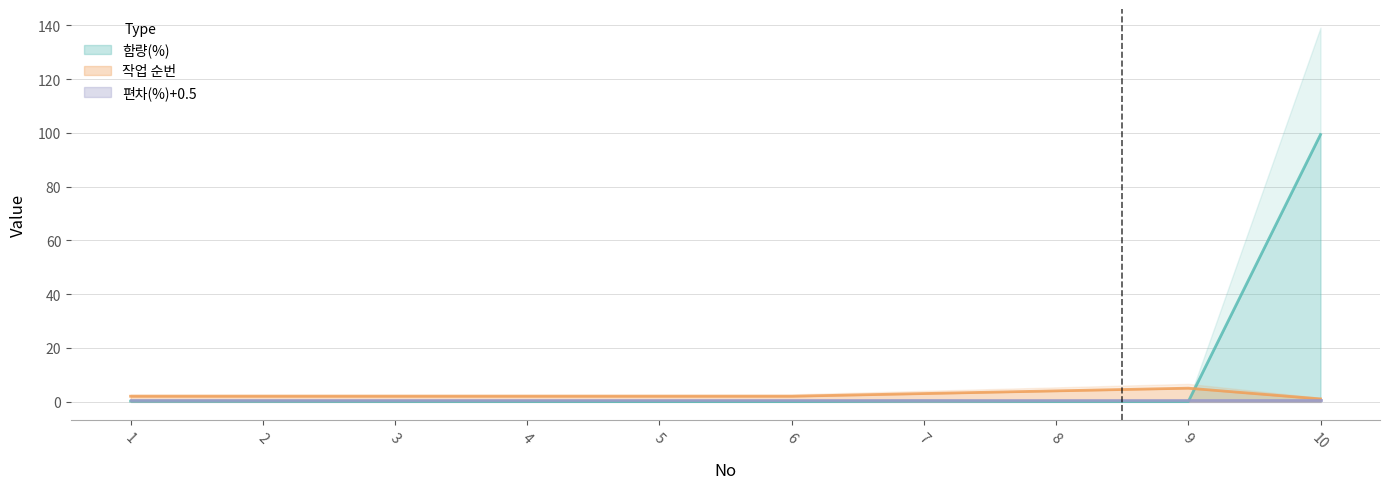

True or false: 함량(%) and 작업 순번 intersect in this chart.

True